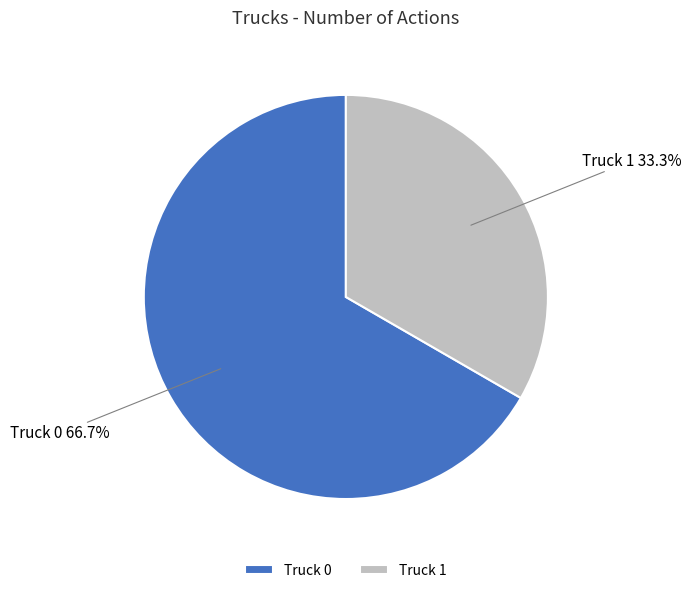

Count the number of slices in the pie.

2